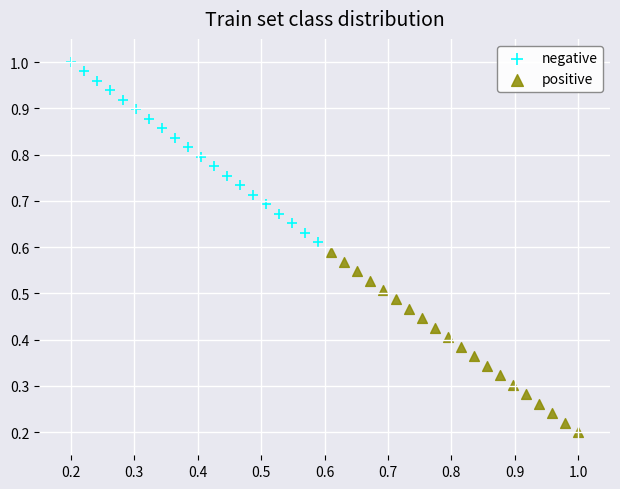

What are all the series names shown in the legend?

negative, positive